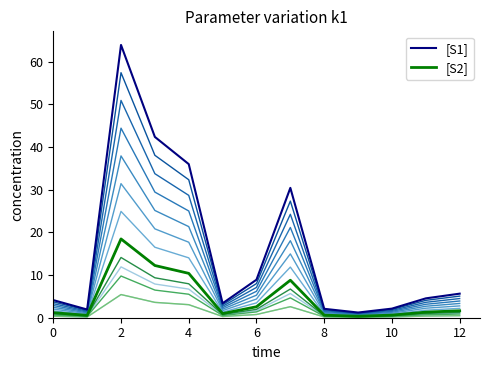

The value of [S1] at 12 is 3.4. True or false?

False